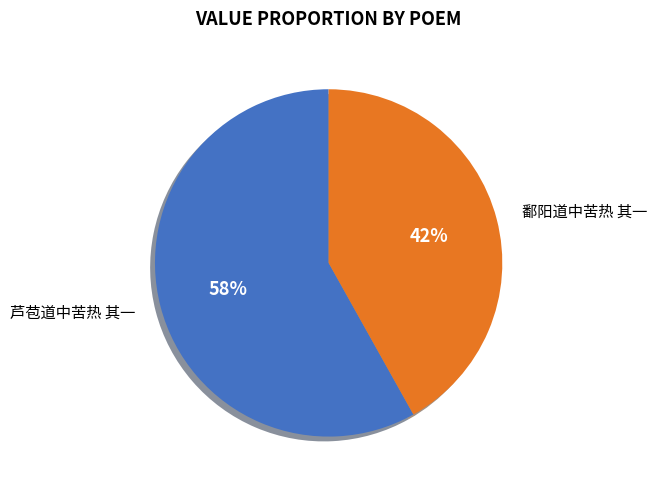

How many segments does this pie chart have?

2